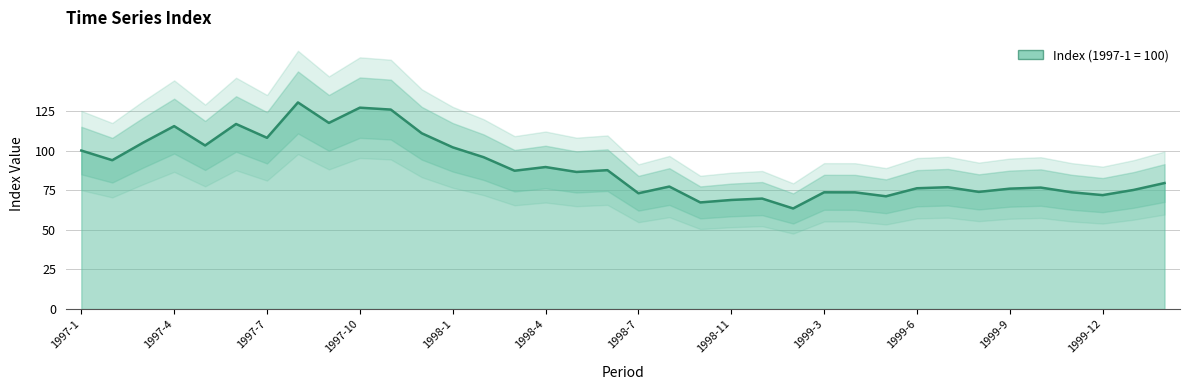

Which label corresponds to the largest value in the chart?

1997-8